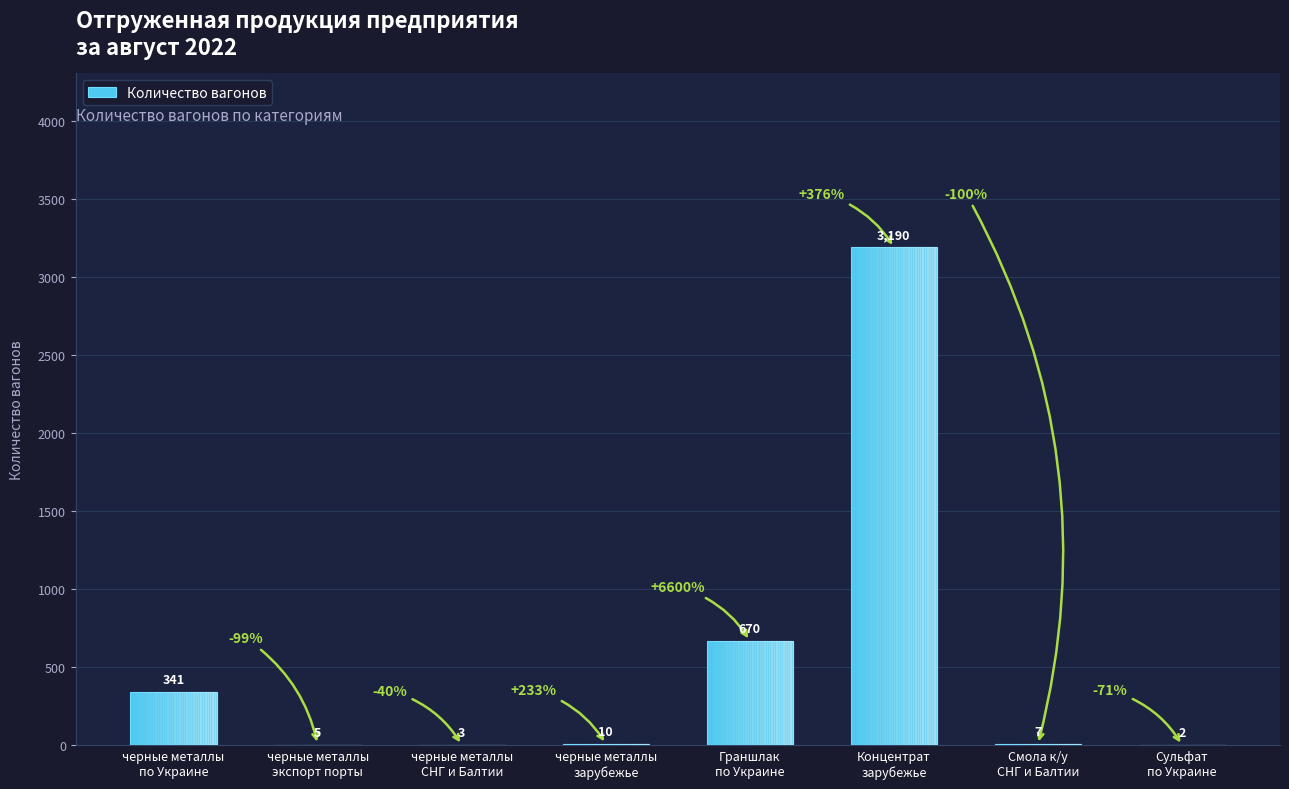

How many data points does each series have?

8